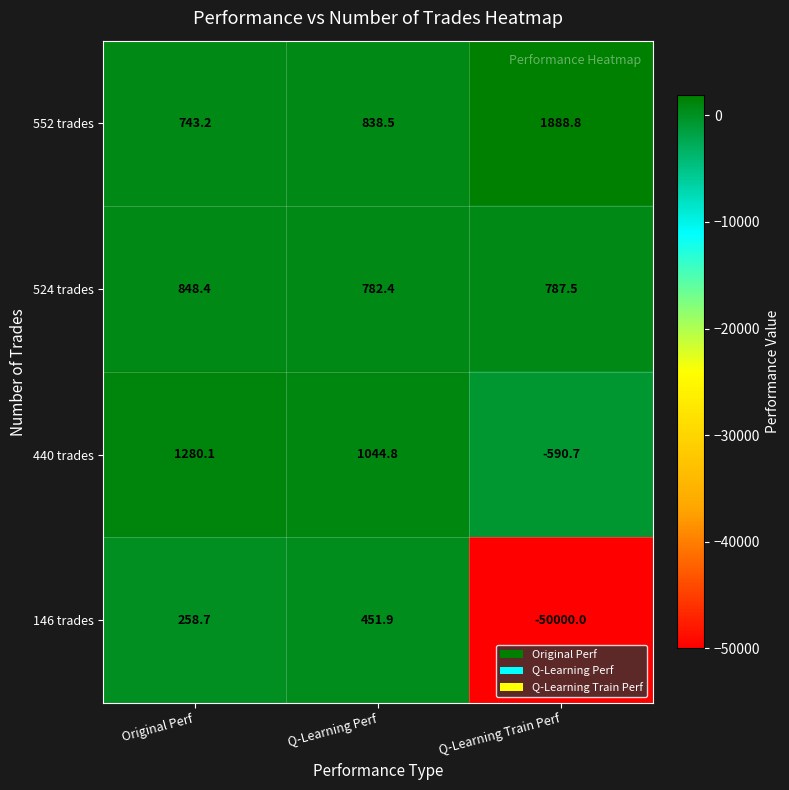

Where does the 440 trades series first go above 1044?

Original Perf